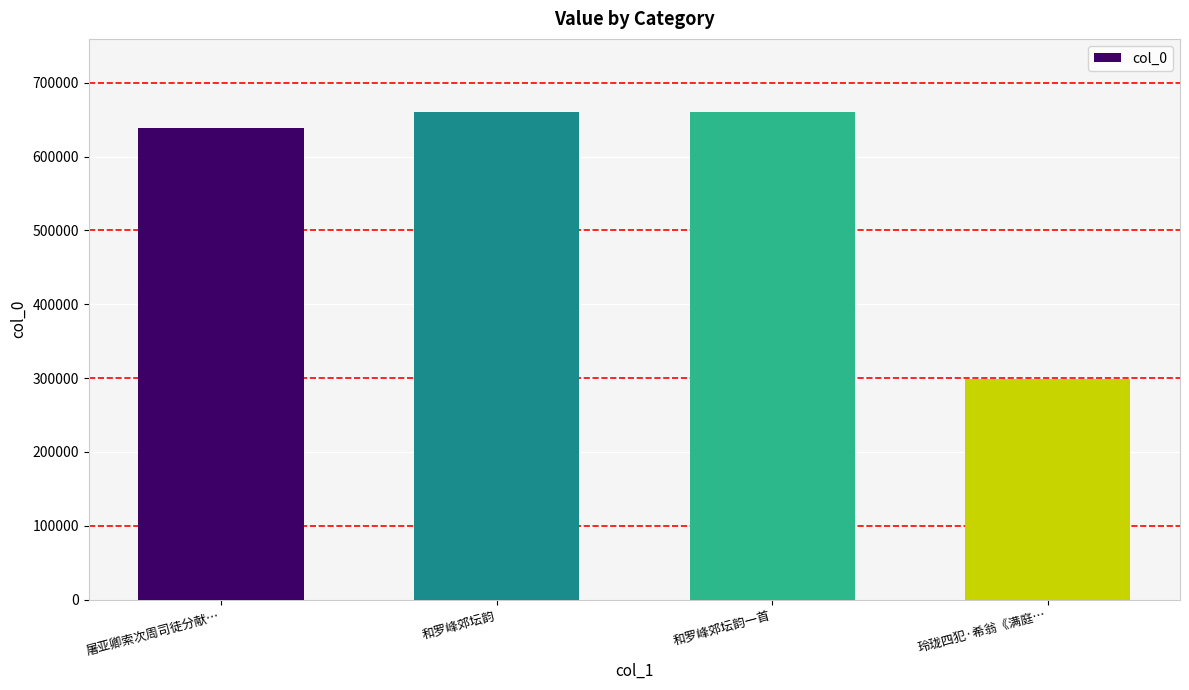

What is the greatest value displayed?

660465